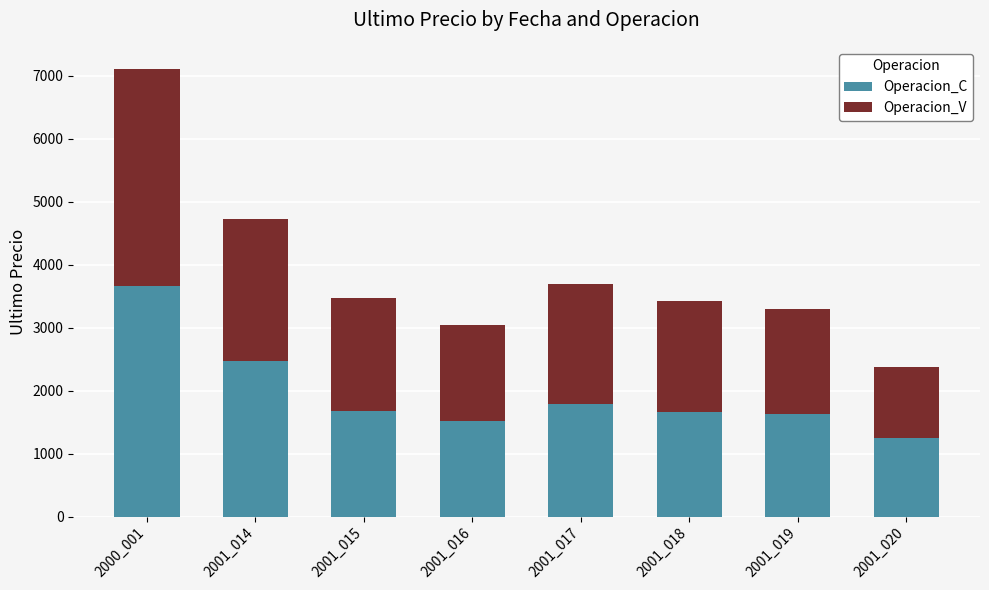

How many values in the Operacion_C series are below 1680?

4